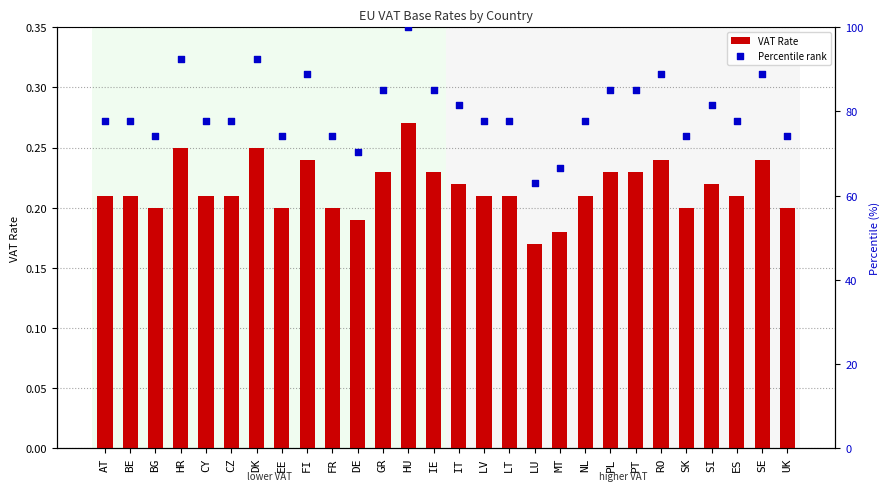

Which series has the widest spread of Y values?

Percentile rank